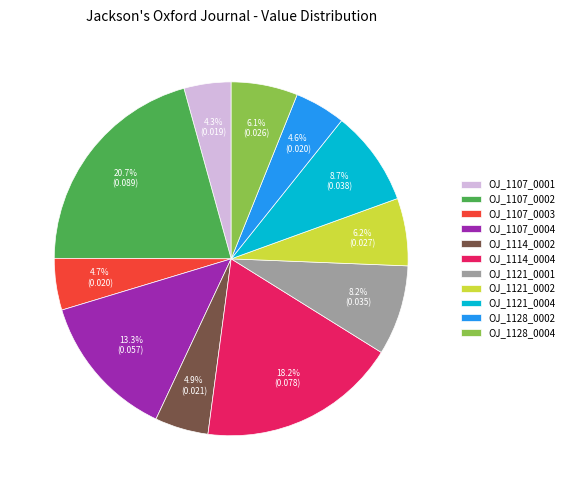

What is the largest slice in the pie chart?

OJ_1107_0002